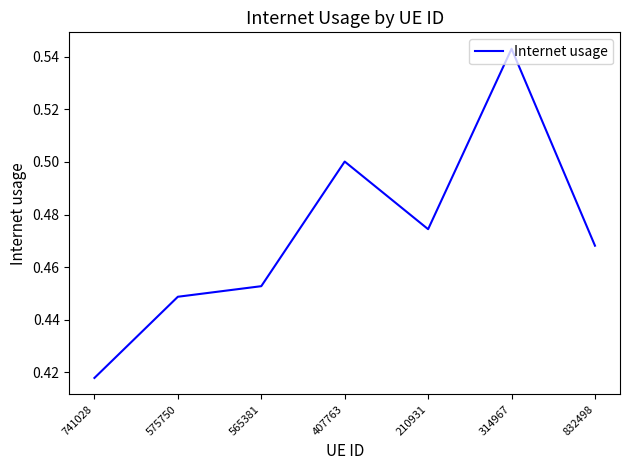

Is it true that the value at 575750 is 0.6?

False